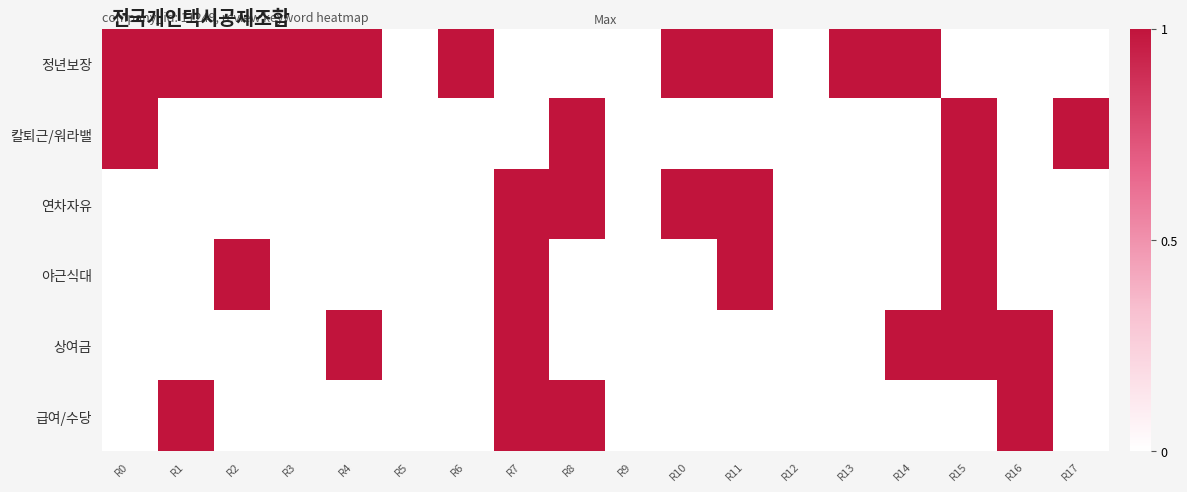

Which label corresponds to the largest value in the chart?

R0